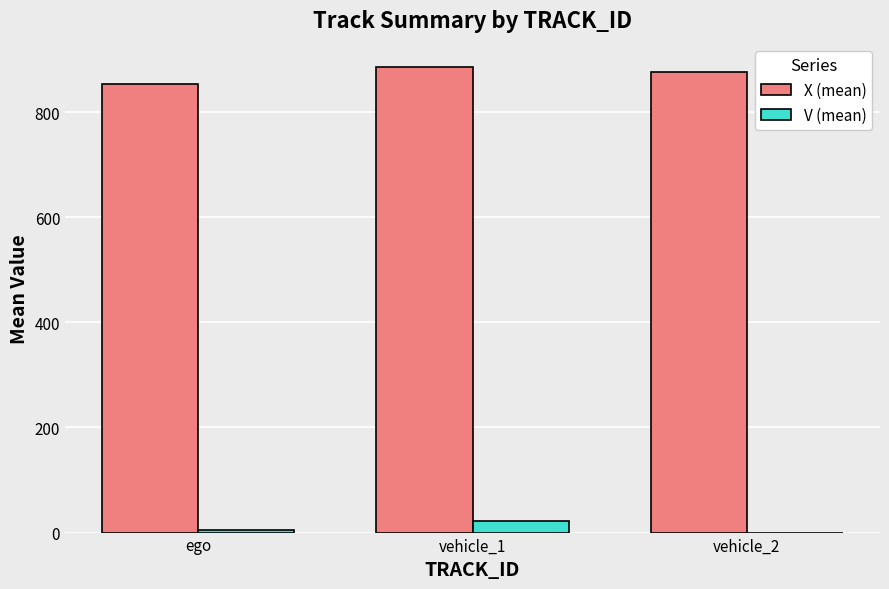

What is the greatest value displayed?

886.1